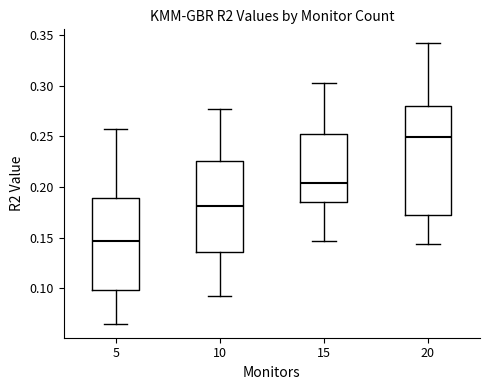

Reading left to right, transcribe this box plot: for each box, give where its median line is, the range the box spans, and where its two whiskers end, as read against the y-axis. The values are not printed on the chart, so give them approximately, as read against the axis.

5: median 0.145, box 0.100 to 0.190, whiskers 0.065 to 0.260
10: median 0.180, box 0.135 to 0.225, whiskers 0.090 to 0.275
15: median 0.205, box 0.185 to 0.250, whiskers 0.145 to 0.300
20: median 0.250, box 0.170 to 0.280, whiskers 0.145 to 0.340